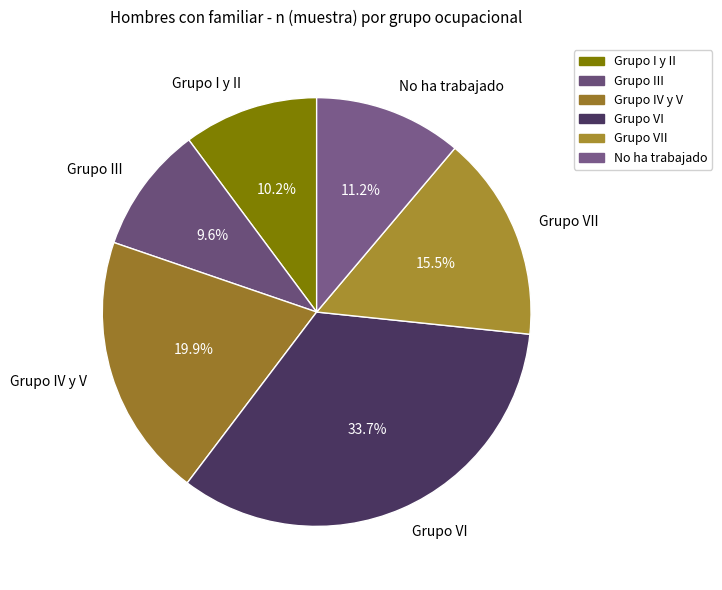

Is it true that Grupo IV y V is 20% of the pie?

True